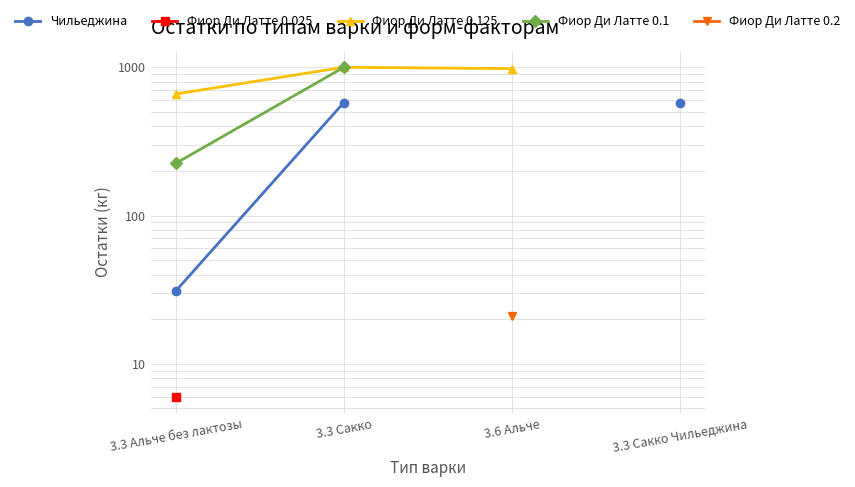

Between 3.3 Альче без лактозы and 3.6 Альче, which series saw the biggest shift?

Фиор Ди Латте 0.125